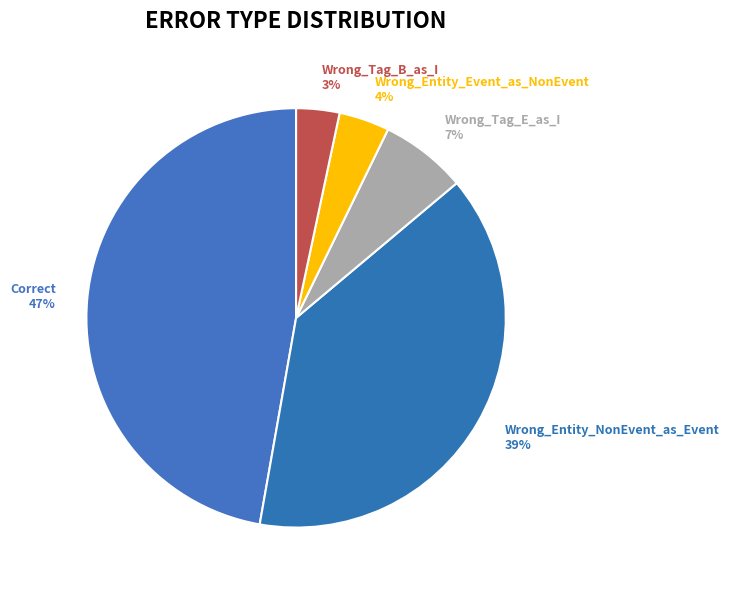

To the nearest percent, what percentage of the pie is Correct?

47%